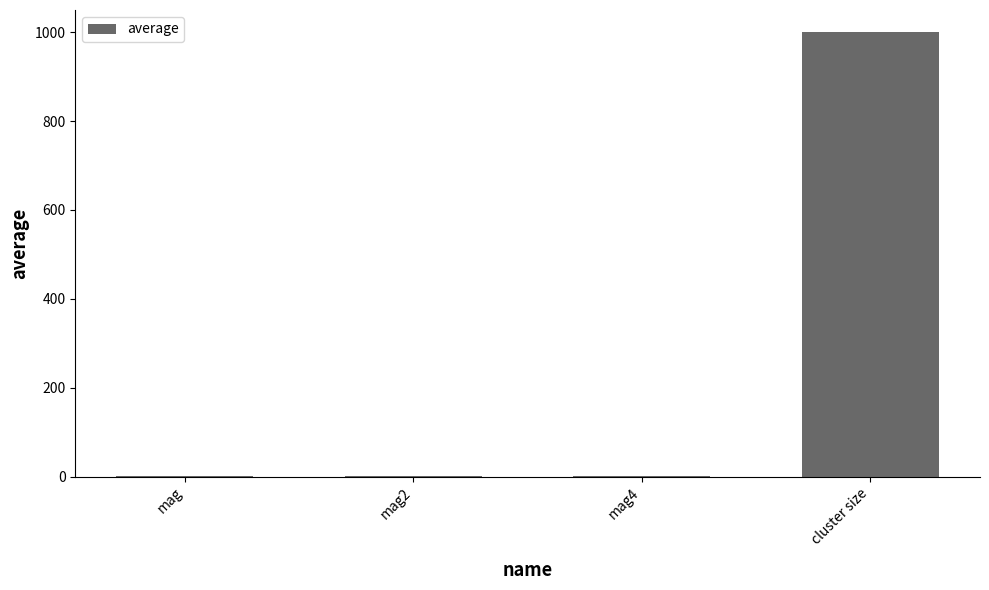

What is the sum of all values?

1002.9